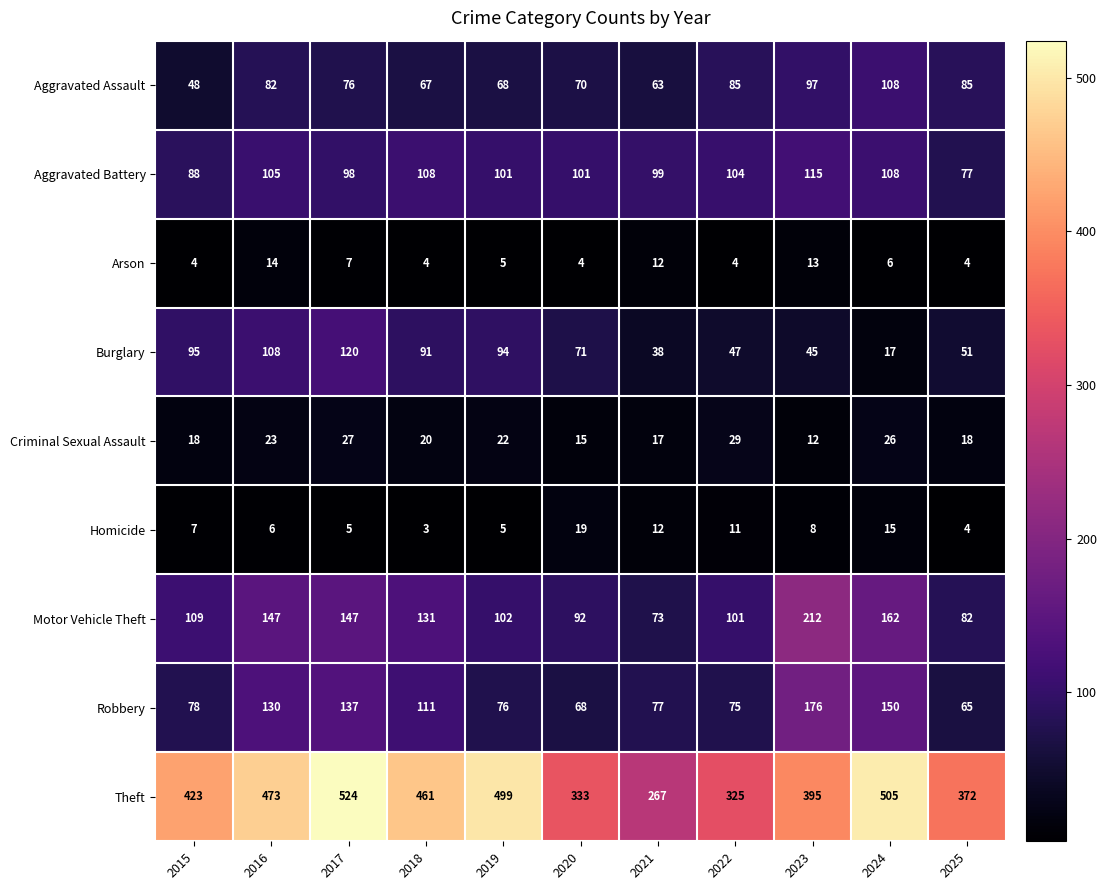

Read the Burglary value at 2025.

51